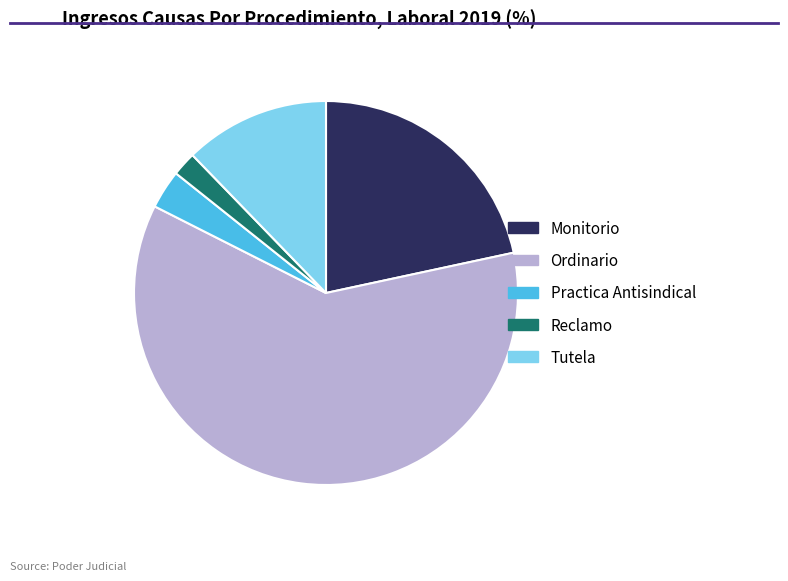

What is the majority slice?

Ordinario